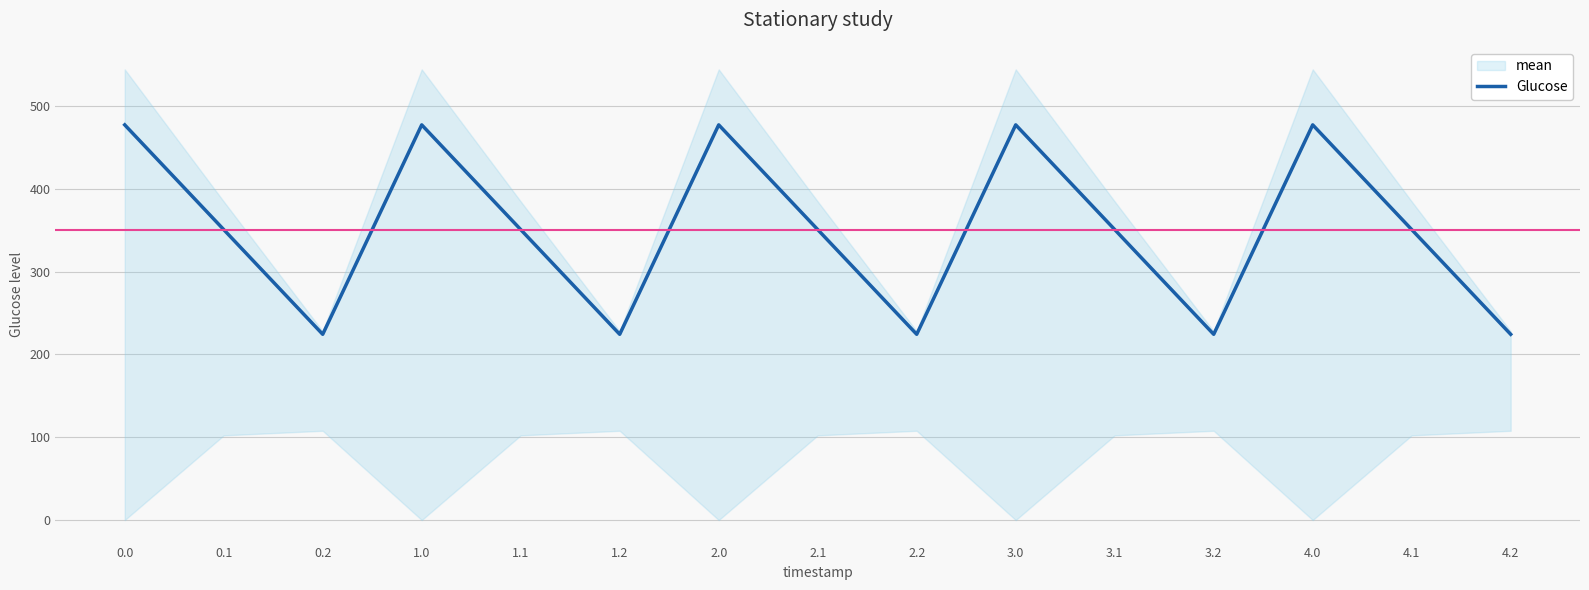

What is the label of the 14th point from the left?

4.1